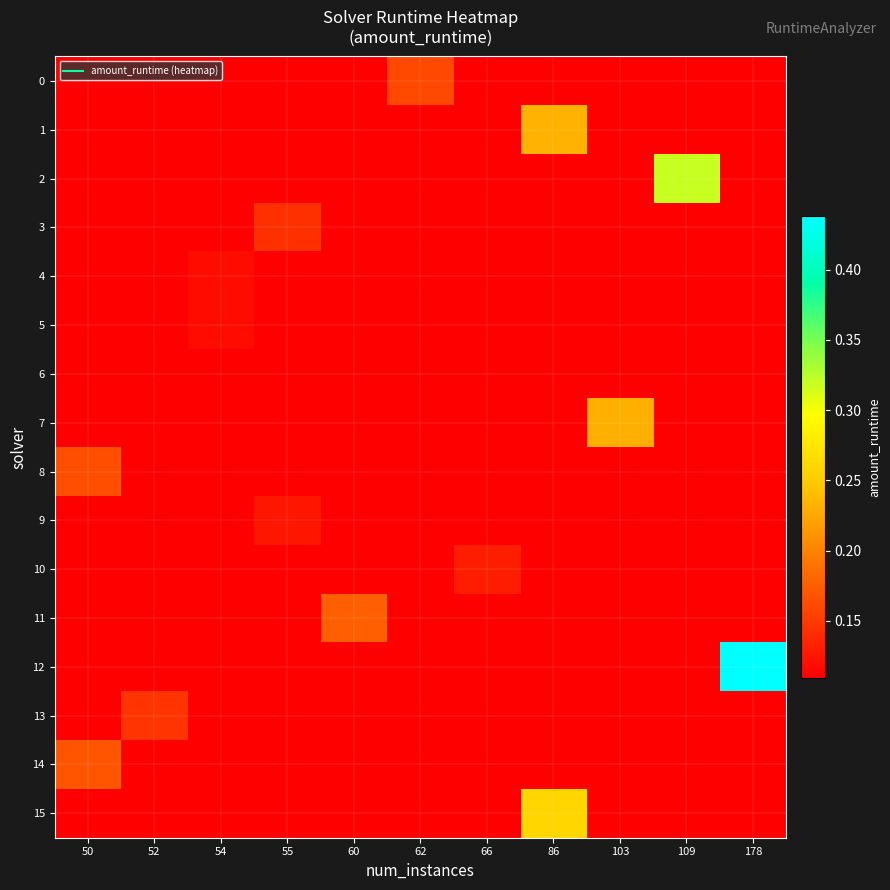

At which category is the sum across all series the highest?

178